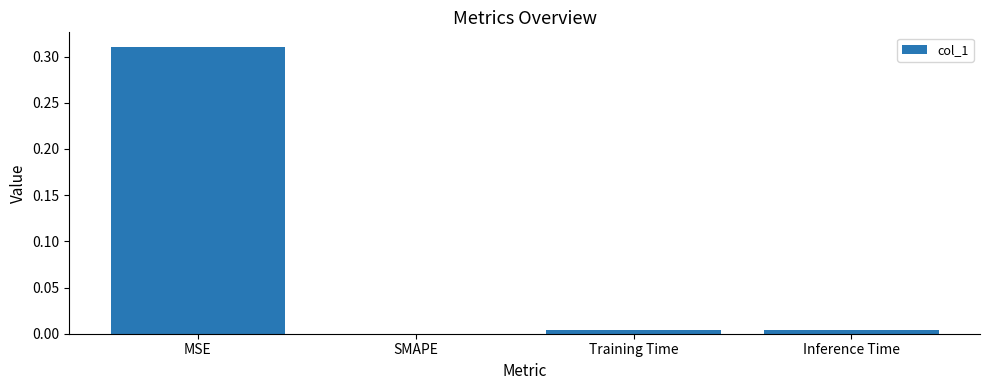

Which category has the highest value across all series?

MSE